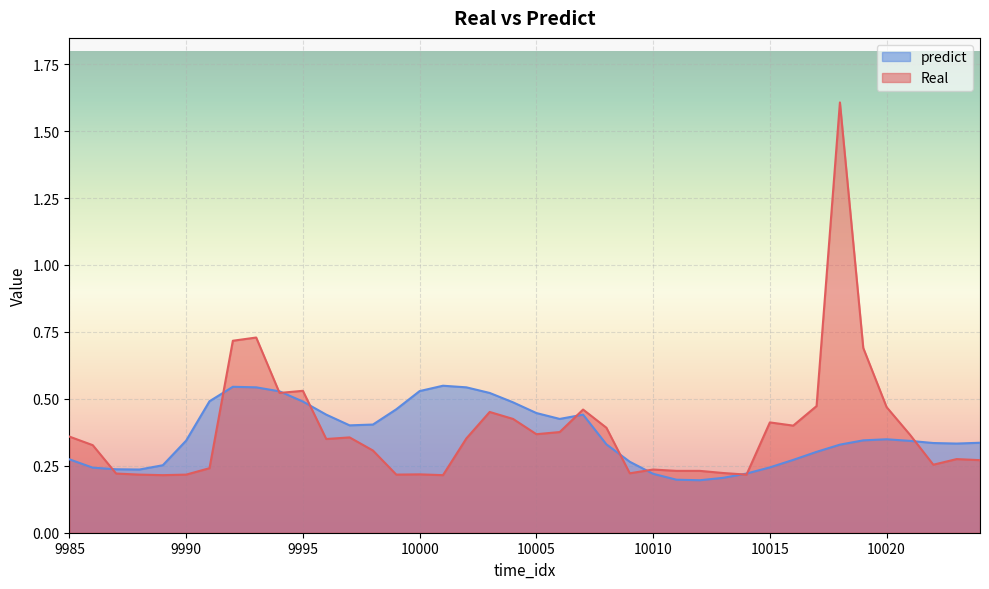

Which series has the largest total across all categories?

Real